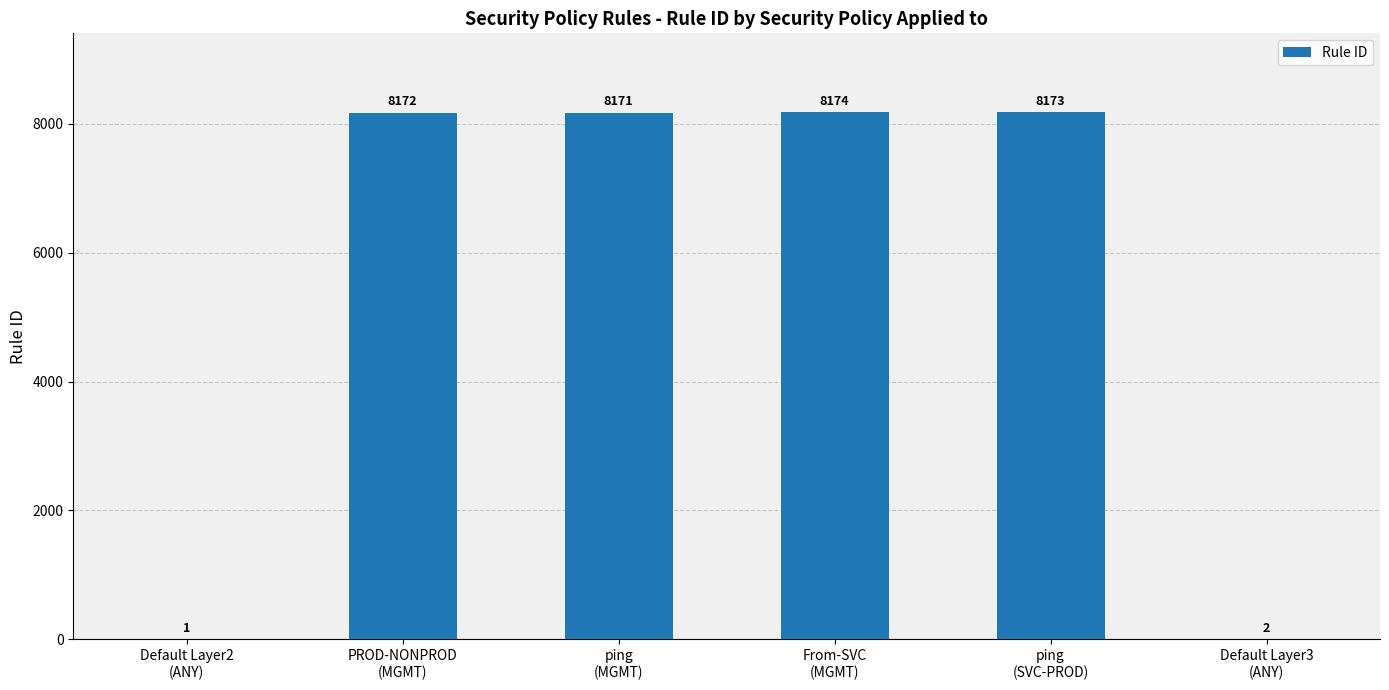

What is the sum of all values?

32693